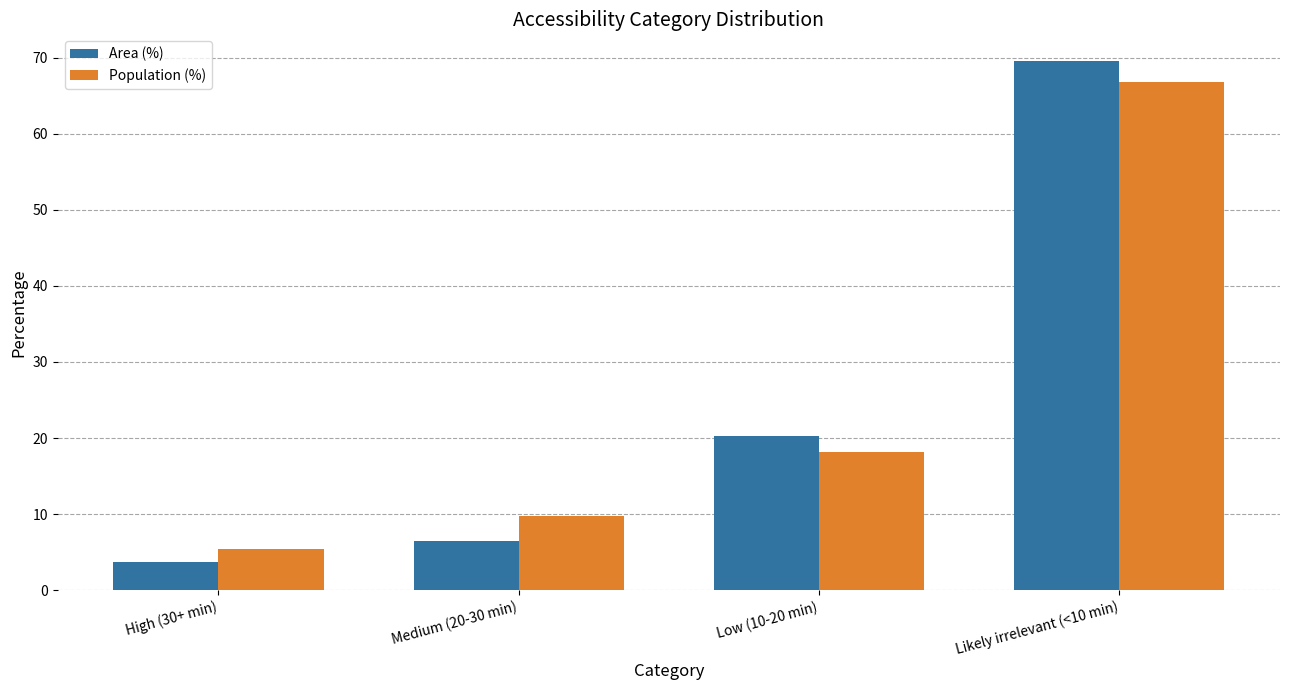

What is the sum of all Population (%) values?

100.0